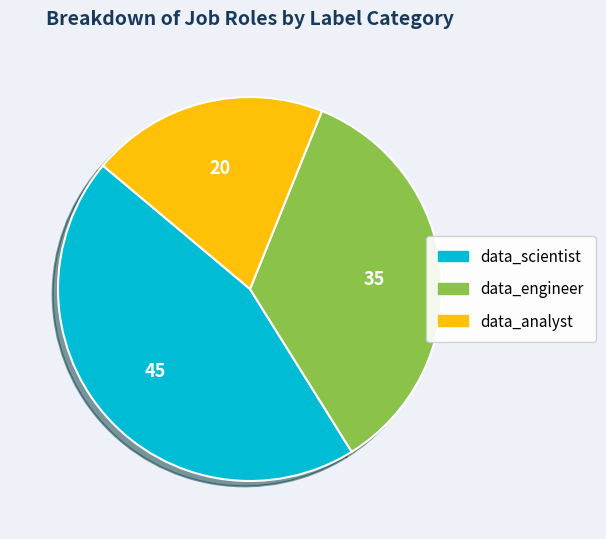

Is it true that data_analyst is 20% of the pie?

True